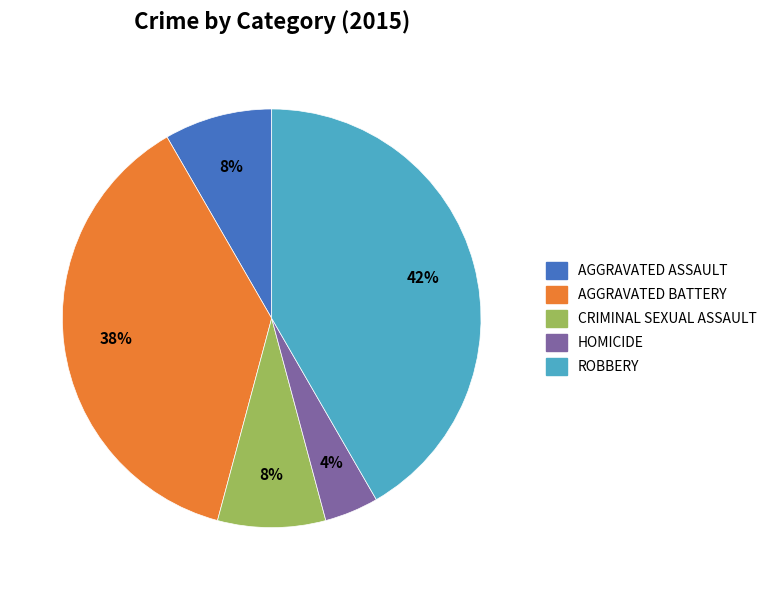

Is there a majority slice in this chart?

No